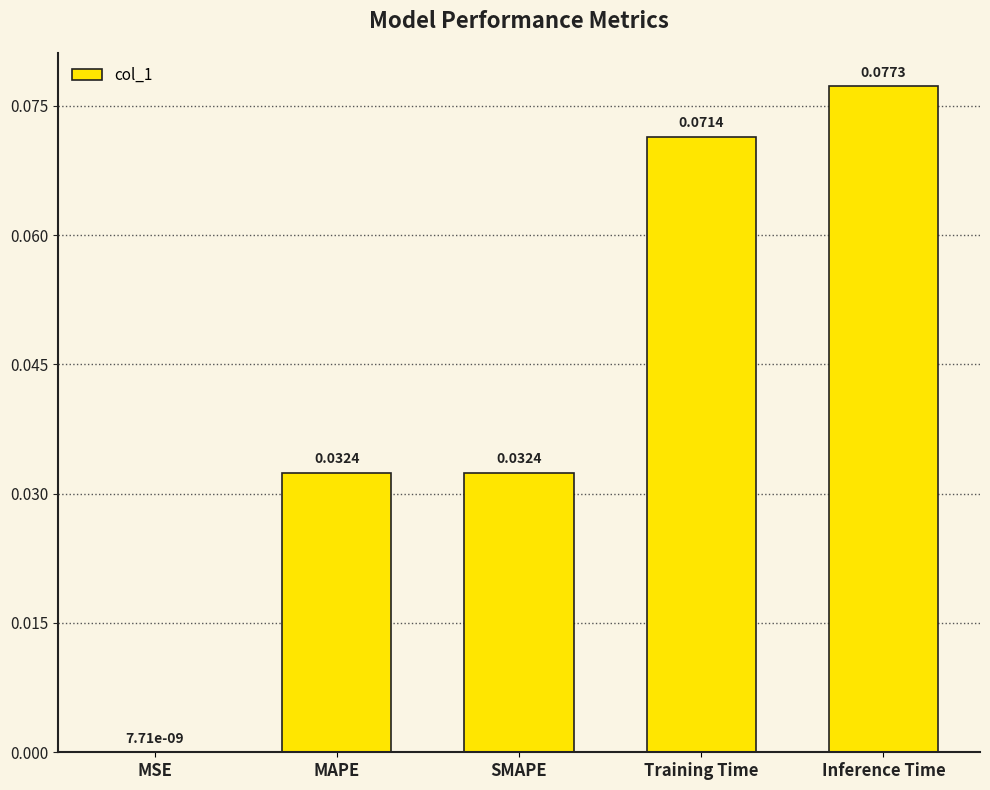

At which category does the chart reach its peak across all series?

Inference Time